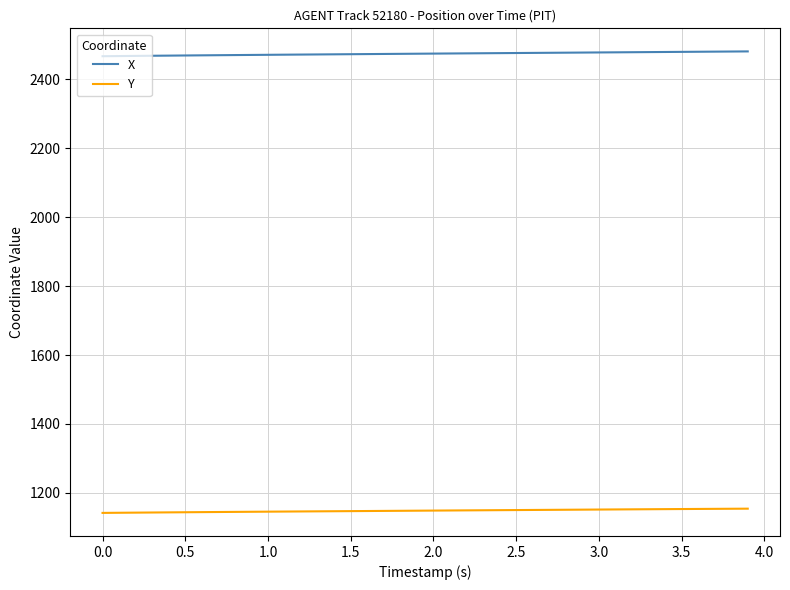

List the series in order of their overall mean, lowest first.

Y, X